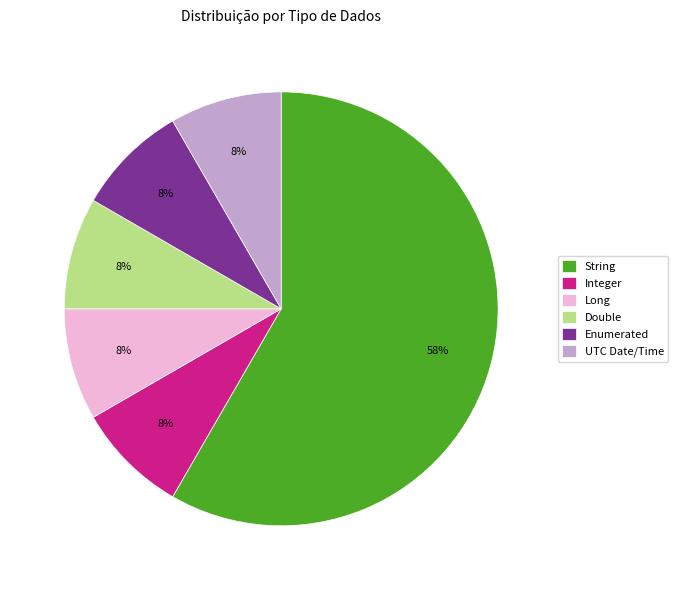

Which slice is the largest?

String